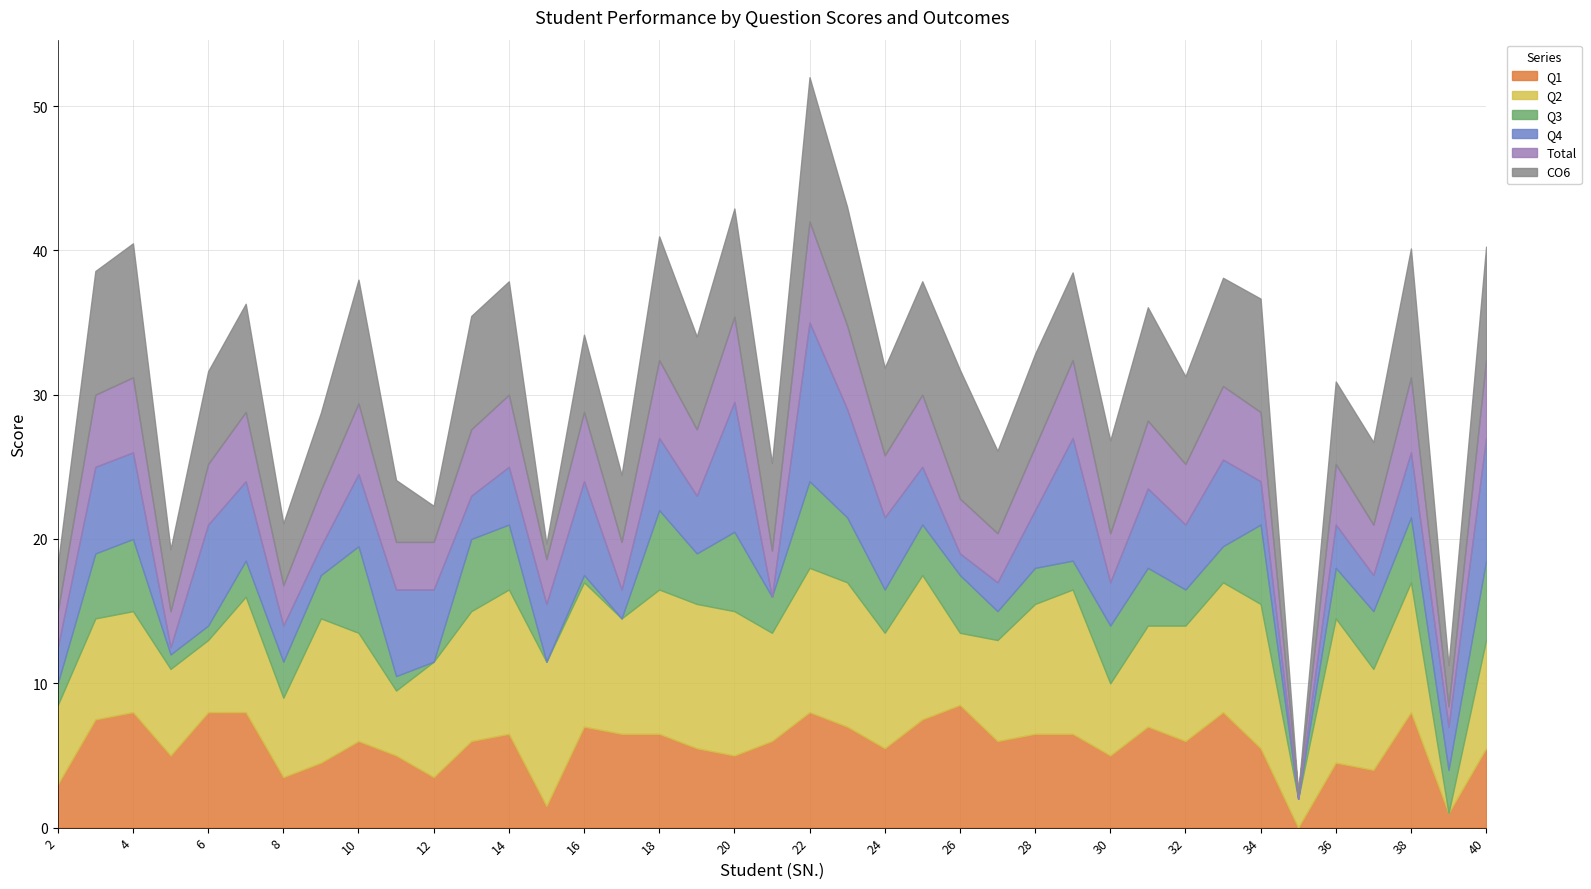

Count the number of categories in the chart.

39